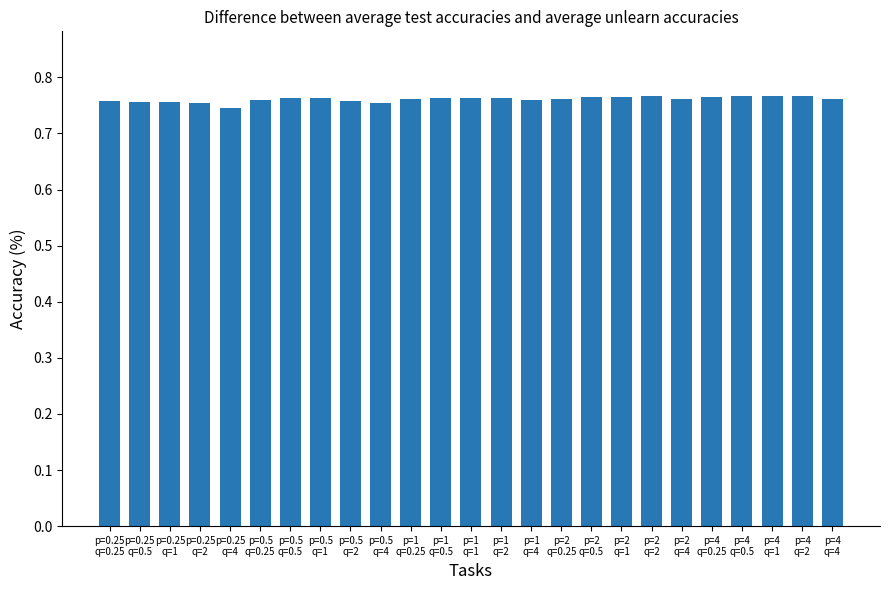

What is the sum of the values at p=2
q=4 and p=1
q=4?

1.5